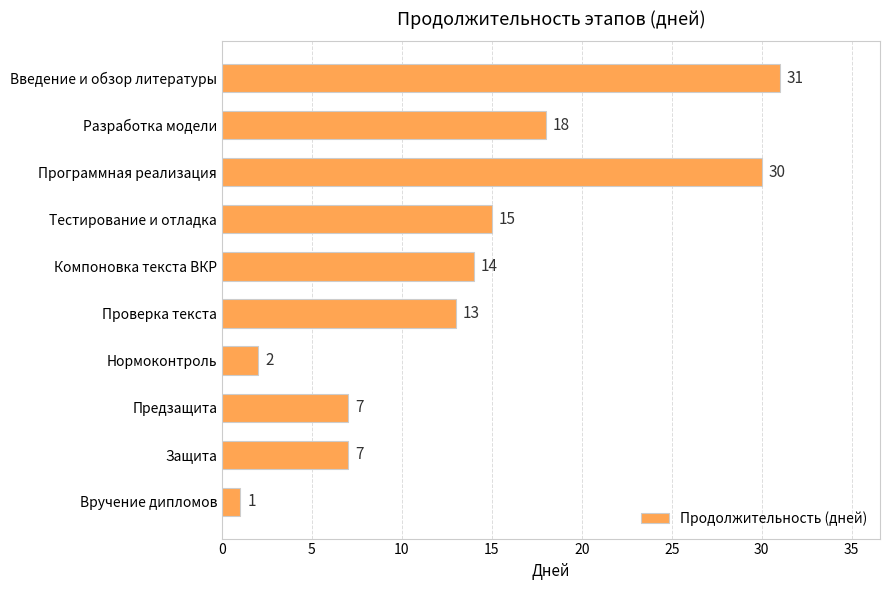

Reading bottom to top, extract all data points from this chart.

Вручение дипломов=1	Защита=7	Предзащита=7	Нормоконтроль=2	Проверка текста=13	Компоновка текста ВКР=14	Тестирование и отладка=15	Программная реализация=30	Разработка модели=18	Введение и обзор литературы=31